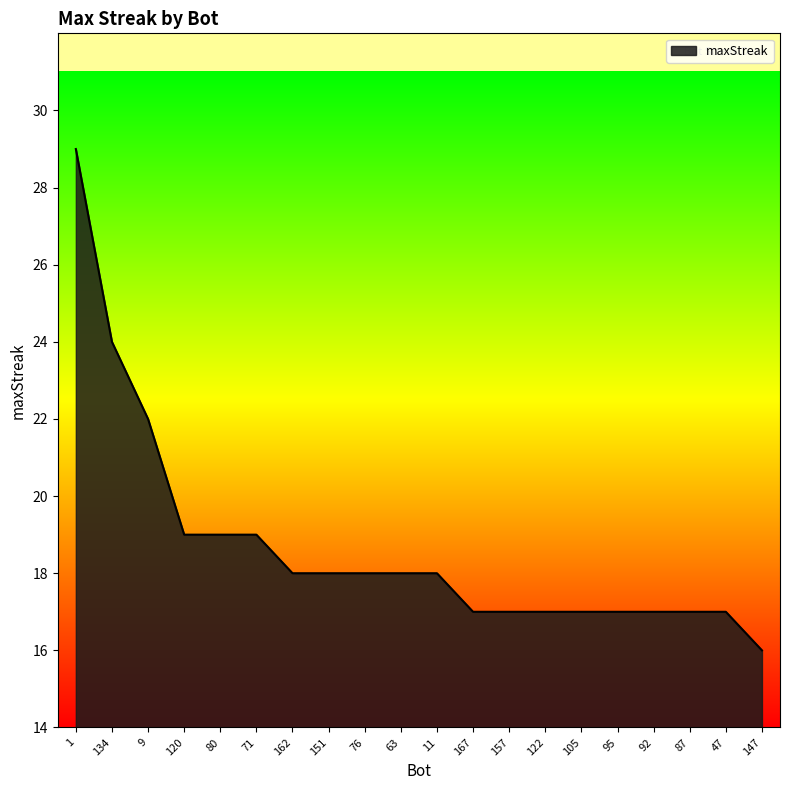

Which label corresponds to the smallest value in the chart?

147